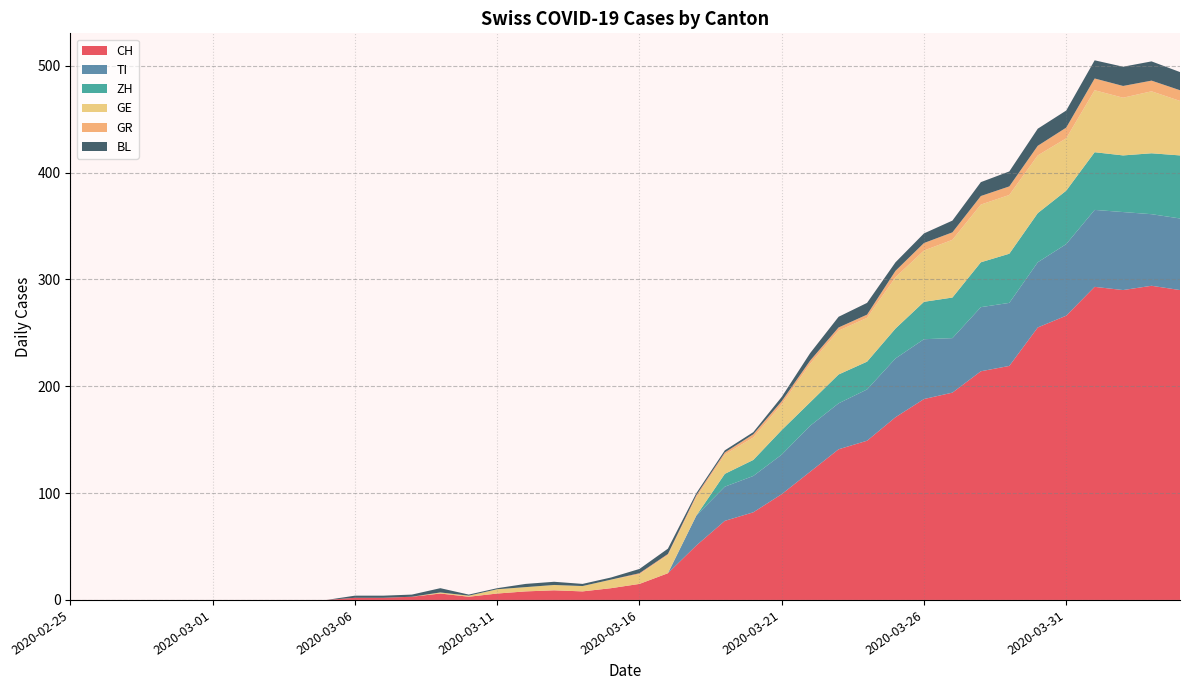

Reading left to right, what are all the values shown in this chart?

CH: 2020-02-25=0	2020-02-26=0	2020-02-27=0	2020-02-28=0	2020-02-29=0	2020-03-01=0	2020-03-02=0	2020-03-03=0	2020-03-04=0	2020-03-05=0	2020-03-06=2	2020-03-07=2	2020-03-08=3	2020-03-09=6	2020-03-10=3	2020-03-11=6	2020-03-12=8	2020-03-13=9	2020-03-14=8	2020-03-15=11	2020-03-16=15	2020-03-17=25	2020-03-18=51	2020-03-19=74	2020-03-20=82	2020-03-21=99	2020-03-22=120	2020-03-23=141	2020-03-24=149	2020-03-25=171	2020-03-26=188	2020-03-27=194	2020-03-28=214	2020-03-29=219	2020-03-30=255	2020-03-31=266	2020-04-01=293	2020-04-02=290	2020-04-03=294	2020-04-04=290
TI: 2020-02-25=0	2020-02-26=0	2020-02-27=0	2020-02-28=0	2020-02-29=0	2020-03-01=0	2020-03-02=0	2020-03-03=0	2020-03-04=0	2020-03-05=0	2020-03-06=0	2020-03-07=0	2020-03-08=0	2020-03-09=0	2020-03-10=0	2020-03-11=0	2020-03-12=0	2020-03-13=0	2020-03-14=0	2020-03-15=0	2020-03-16=0	2020-03-17=0	2020-03-18=28	2020-03-19=32	2020-03-20=34	2020-03-21=37	2020-03-22=43	2020-03-23=43	2020-03-24=48	2020-03-25=55	2020-03-26=56	2020-03-27=51	2020-03-28=60	2020-03-29=59	2020-03-30=61	2020-03-31=67	2020-04-01=72	2020-04-02=73	2020-04-03=67	2020-04-04=67
ZH: 2020-02-25=0	2020-02-26=0	2020-02-27=0	2020-02-28=0	2020-02-29=0	2020-03-01=0	2020-03-02=0	2020-03-03=0	2020-03-04=0	2020-03-05=0	2020-03-06=0	2020-03-07=0	2020-03-08=0	2020-03-09=0	2020-03-10=0	2020-03-11=0	2020-03-12=0	2020-03-13=0	2020-03-14=0	2020-03-15=0	2020-03-16=0	2020-03-17=0	2020-03-18=0	2020-03-19=12	2020-03-20=15	2020-03-21=23	2020-03-22=22	2020-03-23=27	2020-03-24=26	2020-03-25=28	2020-03-26=35	2020-03-27=38	2020-03-28=42	2020-03-29=46	2020-03-30=46	2020-03-31=50	2020-04-01=54	2020-04-02=53	2020-04-03=57	2020-04-04=59
GE: 2020-02-25=0	2020-02-26=0	2020-02-27=0	2020-02-28=0	2020-02-29=0	2020-03-01=0	2020-03-02=0	2020-03-03=0	2020-03-04=0	2020-03-05=0	2020-03-06=0	2020-03-07=0	2020-03-08=0	2020-03-09=1	2020-03-10=1	2020-03-11=4	2020-03-12=4	2020-03-13=5	2020-03-14=5	2020-03-15=8	2020-03-16=9	2020-03-17=17	2020-03-18=17	2020-03-19=18	2020-03-20=21	2020-03-21=24	2020-03-22=36	2020-03-23=41	2020-03-24=41	2020-03-25=48	2020-03-26=48	2020-03-27=54	2020-03-28=54	2020-03-29=55	2020-03-30=54	2020-03-31=49	2020-04-01=58	2020-04-02=54	2020-04-03=58	2020-04-04=51
GR: 2020-02-25=0	2020-02-26=0	2020-02-27=0	2020-02-28=0	2020-02-29=0	2020-03-01=0	2020-03-02=0	2020-03-03=0	2020-03-04=0	2020-03-05=0	2020-03-06=0	2020-03-07=0	2020-03-08=0	2020-03-09=0	2020-03-10=0	2020-03-11=0	2020-03-12=0	2020-03-13=0	2020-03-14=0	2020-03-15=0	2020-03-16=1	2020-03-17=1	2020-03-18=2	2020-03-19=2	2020-03-20=3	2020-03-21=3	2020-03-22=3	2020-03-23=3	2020-03-24=3	2020-03-25=6	2020-03-26=7	2020-03-27=7	2020-03-28=8	2020-03-29=8	2020-03-30=9	2020-03-31=10	2020-04-01=11	2020-04-02=11	2020-04-03=10	2020-04-04=10
BL: 2020-02-25=0	2020-02-26=0	2020-02-27=0	2020-02-28=0	2020-02-29=0	2020-03-01=0	2020-03-02=0	2020-03-03=0	2020-03-04=0	2020-03-05=0	2020-03-06=2	2020-03-07=2	2020-03-08=2	2020-03-09=4	2020-03-10=1	2020-03-11=1	2020-03-12=3	2020-03-13=3	2020-03-14=2	2020-03-15=2	2020-03-16=4	2020-03-17=5	2020-03-18=2	2020-03-19=2	2020-03-20=2	2020-03-21=4	2020-03-22=7	2020-03-23=10	2020-03-24=11	2020-03-25=8	2020-03-26=9	2020-03-27=11	2020-03-28=13	2020-03-29=14	2020-03-30=16	2020-03-31=16	2020-04-01=17	2020-04-02=18	2020-04-03=18	2020-04-04=17